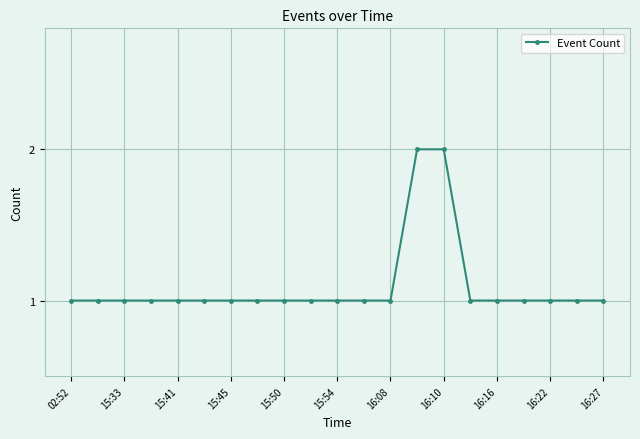

What is the maximum value shown in the chart?

2